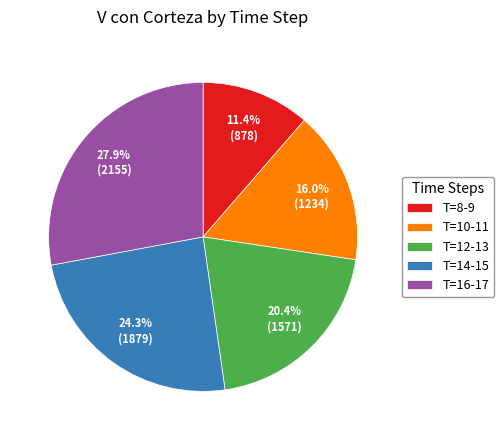

Is there any slice that represents more than half of the pie?

No